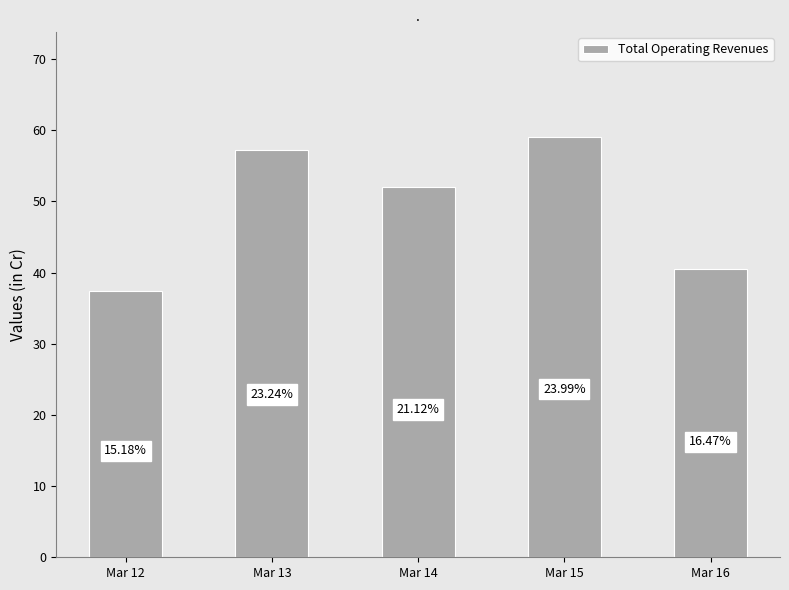

Between Mar 16 and Mar 12, which is larger?

Mar 16